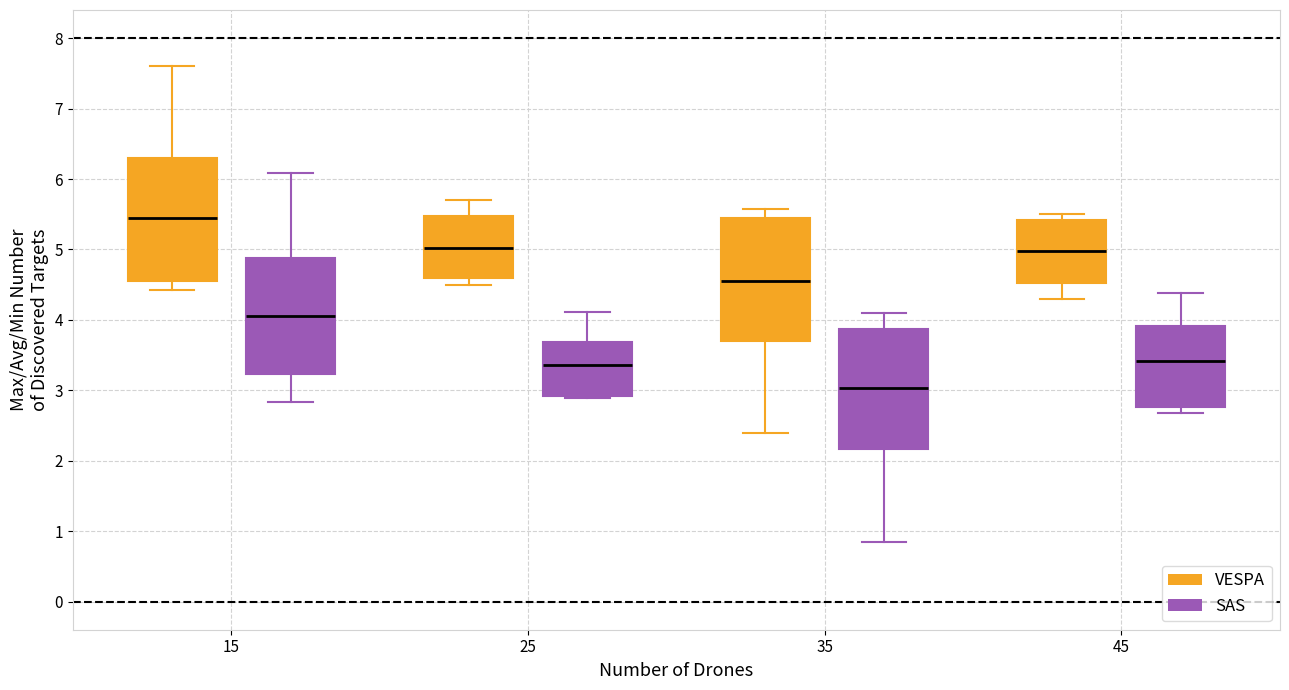

Which box has the highest median line?

15 (VESPA)